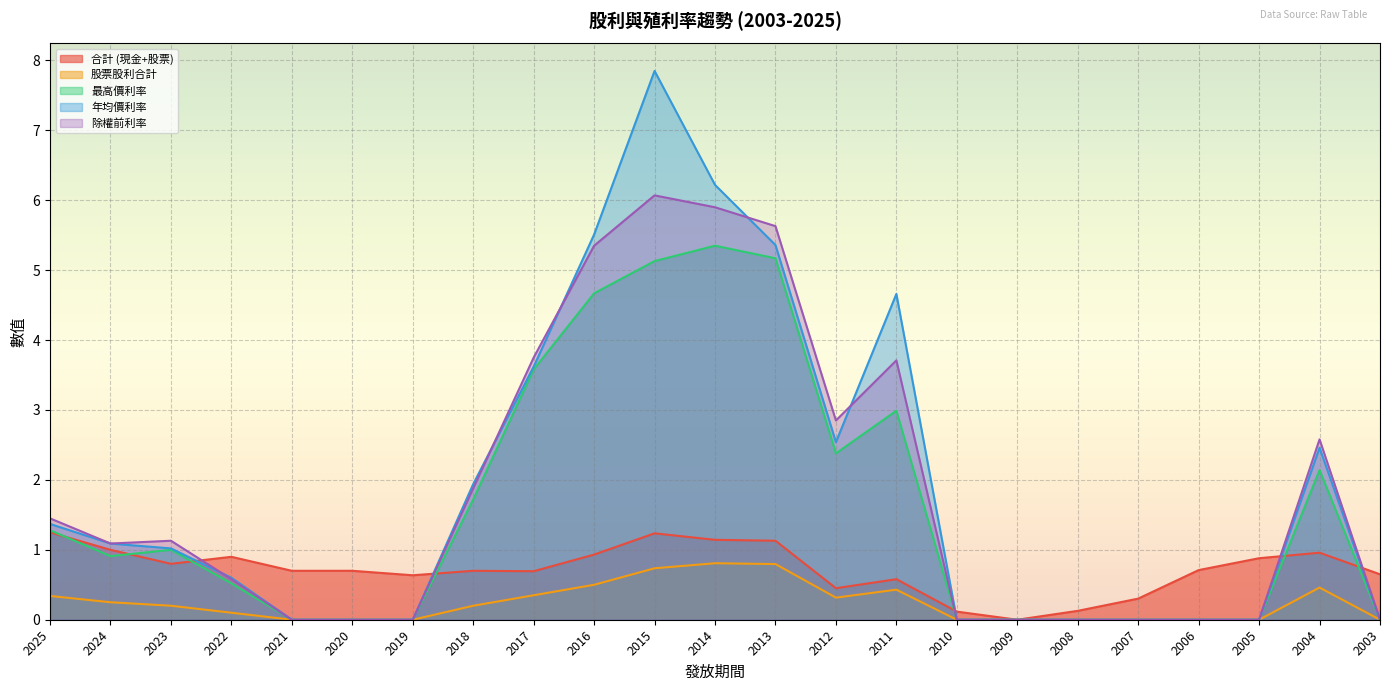

What is the value of the 年均價利率 point at the 13th from the left?

5.4